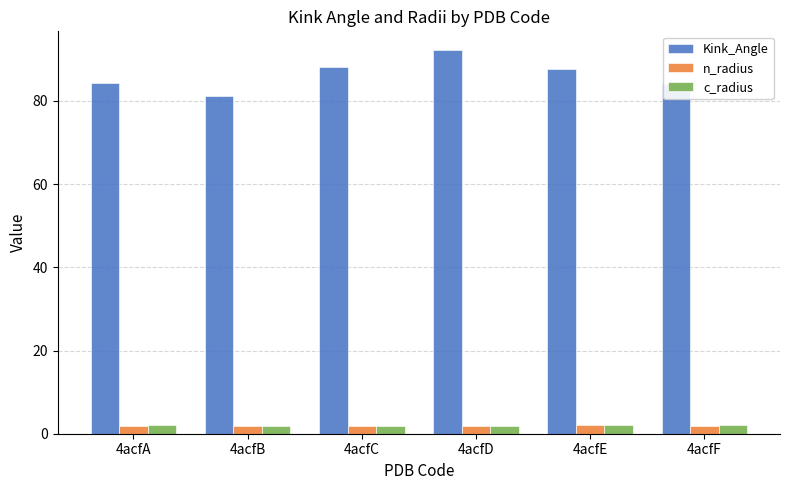

The n_radius series shows 1.9 at 4acfD. True or false?

True